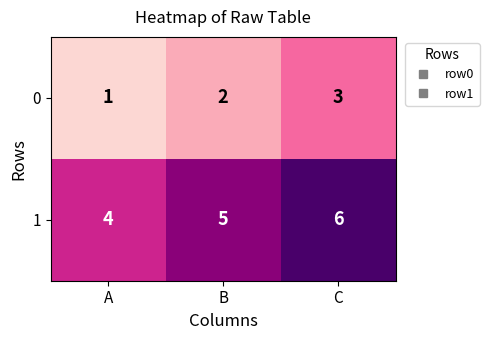

Rank the series at B from highest to lowest value.

1, 0